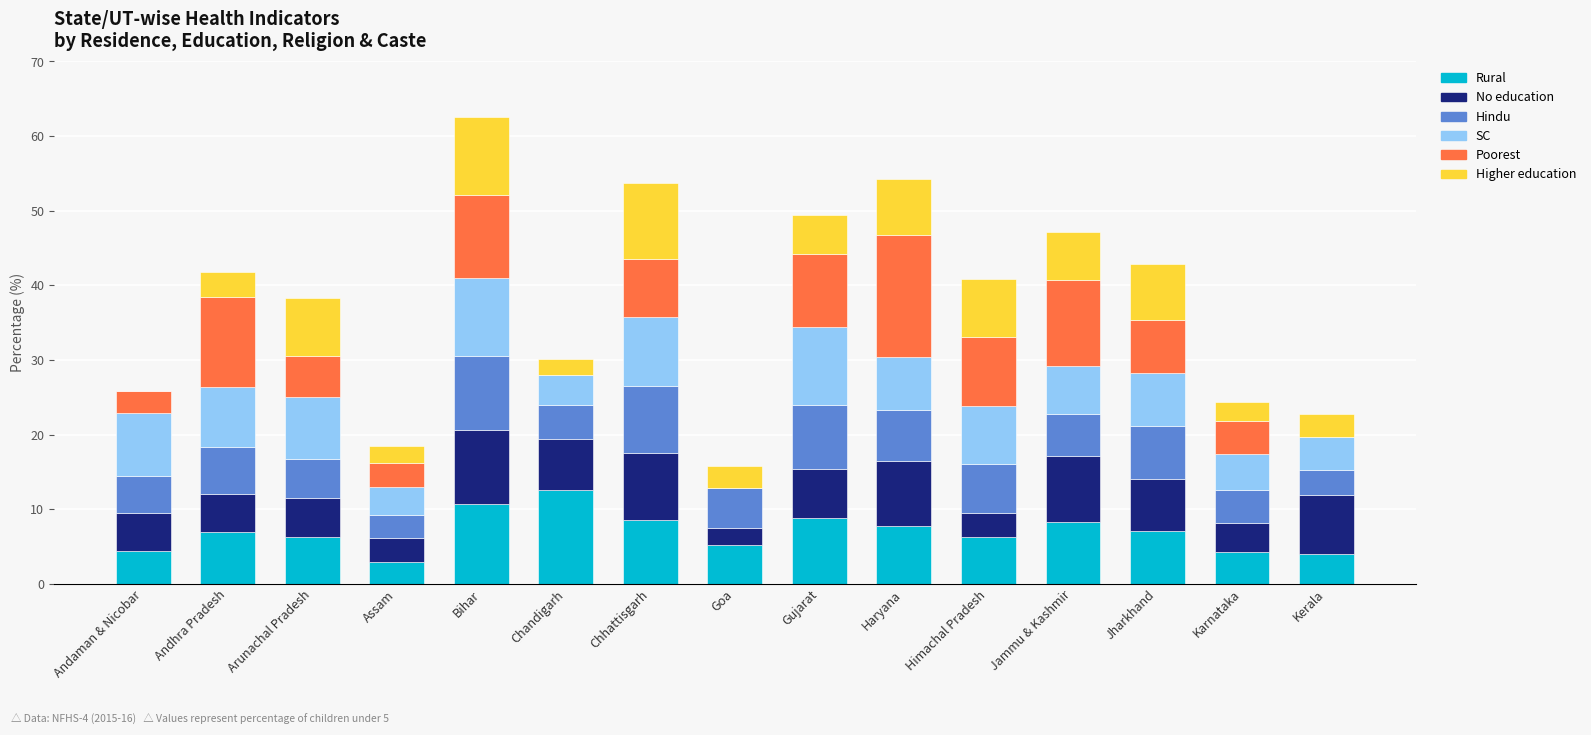

The Rural series shows 12.5 at Chandigarh. True or false?

True